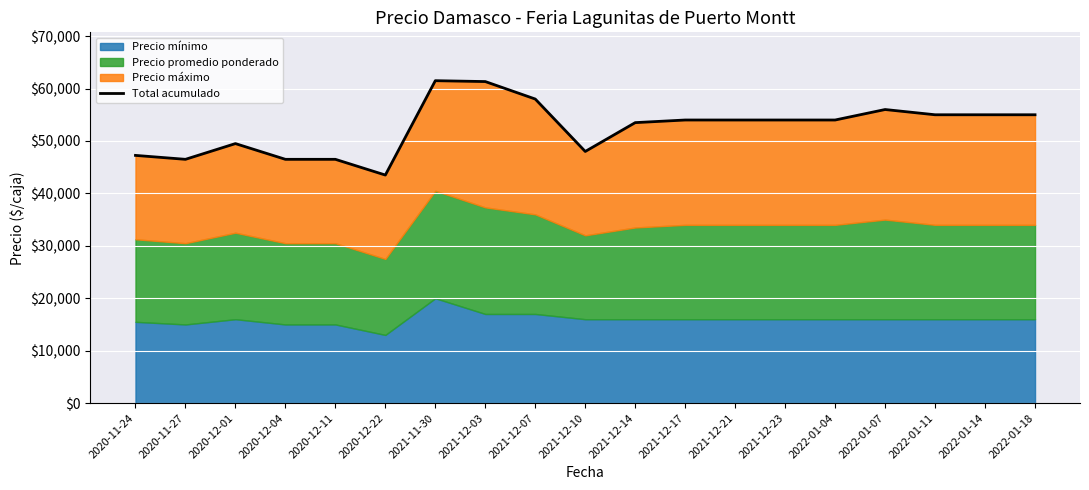

Reading right to left, transcribe all the data shown in this chart.

2022-01-18=55000	2022-01-14=55000	2022-01-11=55000	2022-01-07=56000	2022-01-04=54000	2021-12-23=54000	2021-12-21=54000	2021-12-17=54000	2021-12-14=53500	2021-12-10=48000	2021-12-07=58000	2021-12-03=61333	2021-11-30=61500	2020-12-22=43500	2020-12-11=46500	2020-12-04=46500	2020-12-01=49500	2020-11-27=46500	2020-11-24=47250